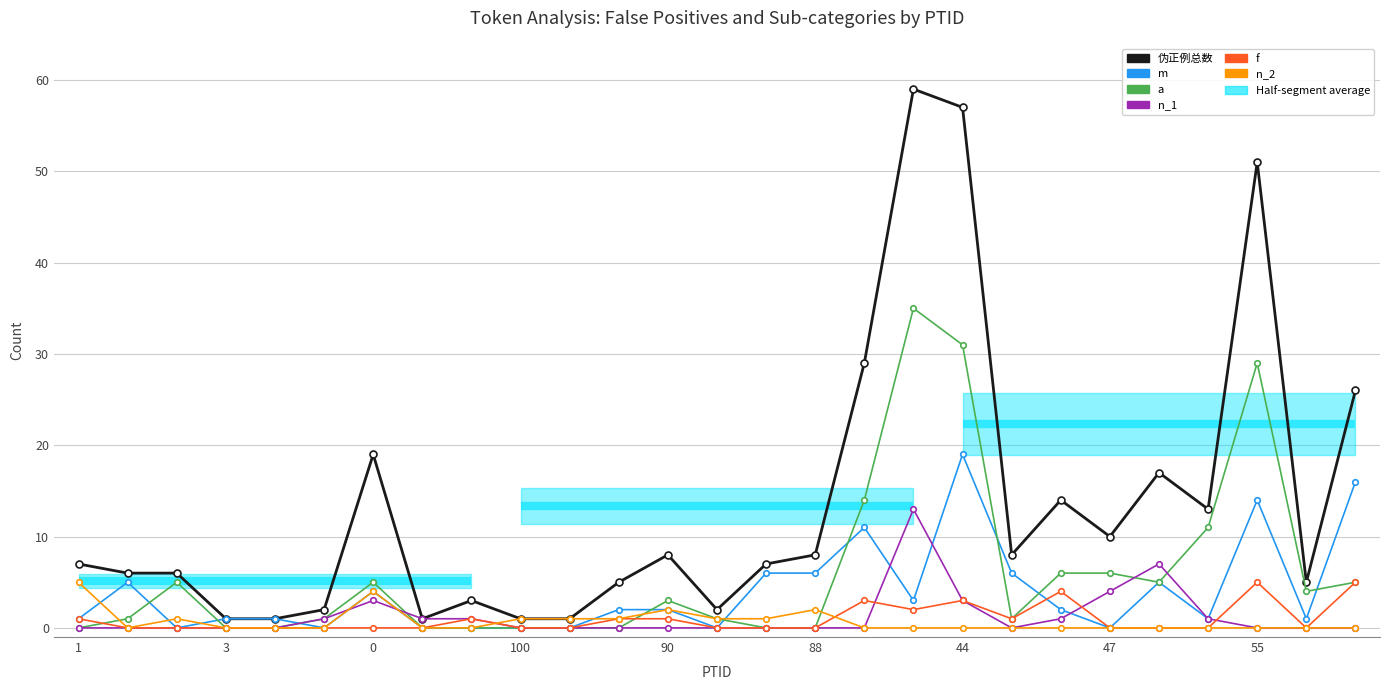

Which series has the largest range (max minus min)?

伪正例总数